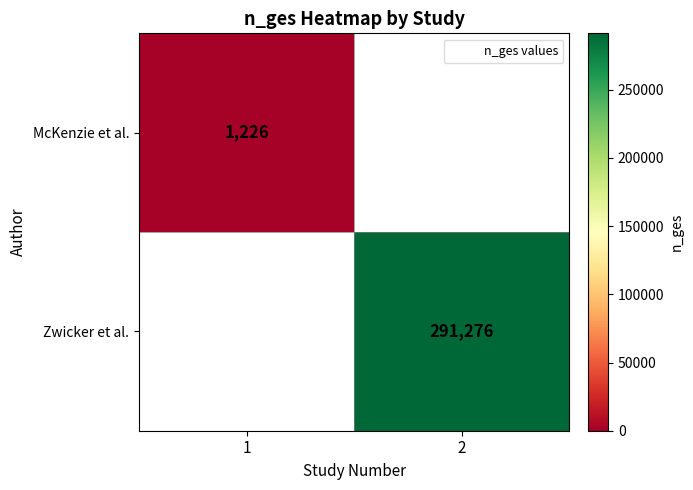

The value of Zwicker et al. at 2 is 162330.9. True or false?

False